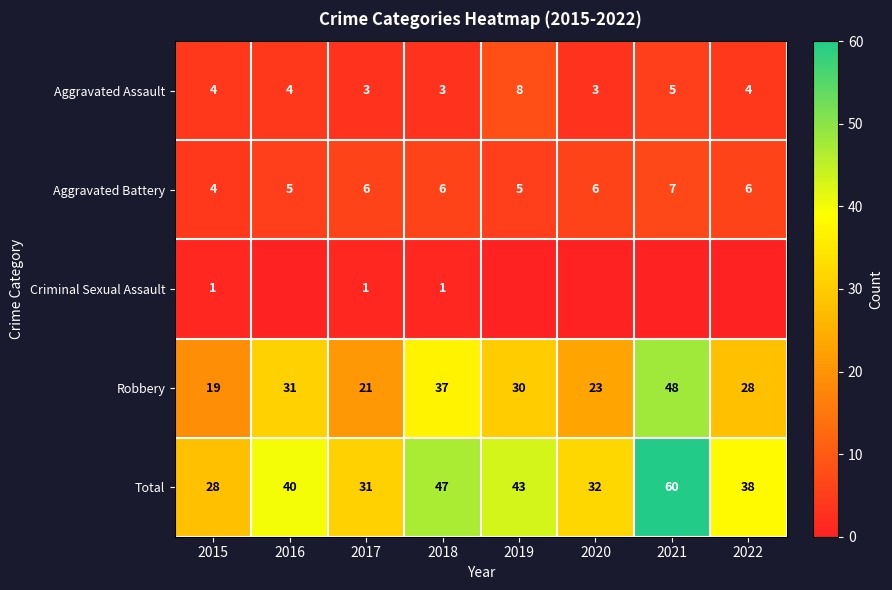

Rank the categories by Robbery value from highest to lowest.

2021, 2018, 2016, 2019, 2022, 2020, 2017, 2015